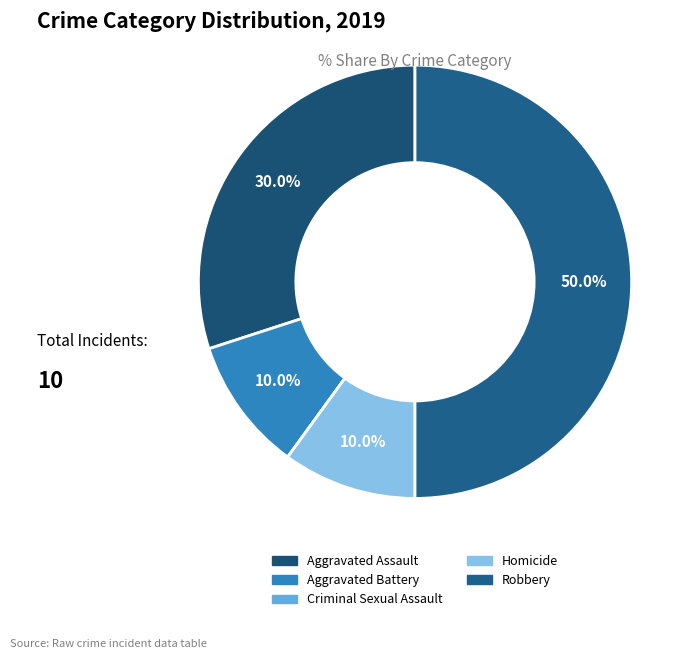

What percentage is NOT represented by Criminal Sexual Assault?

100.0%